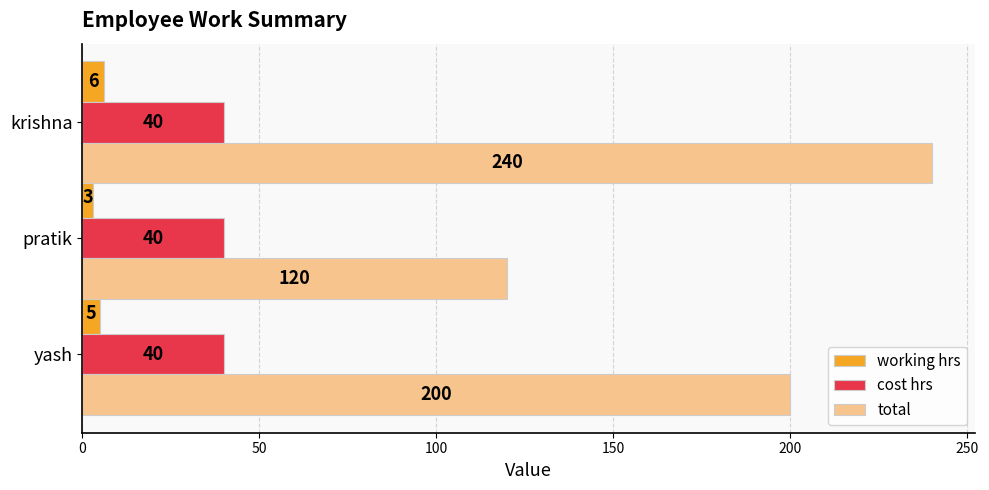

Which series has the largest range (max minus min)?

total